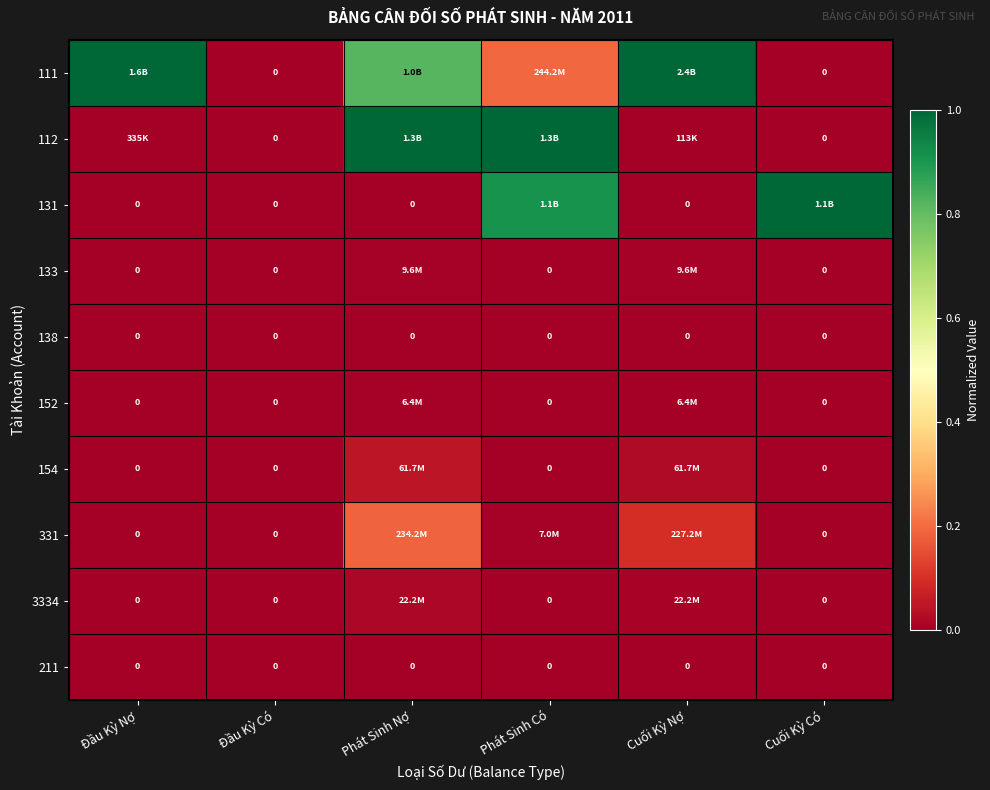

At which label does 154 reach its minimum?

Đầu Kỳ Nợ